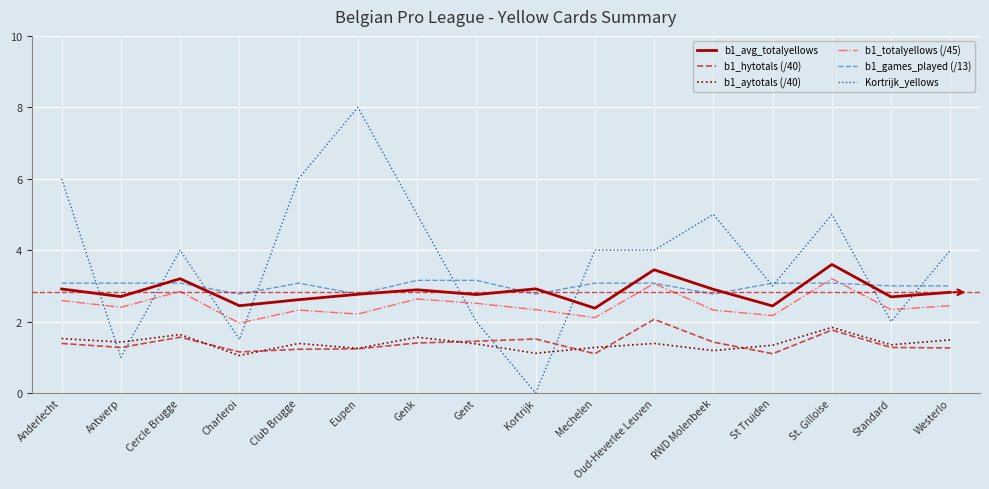

Is the value of b1_hytotals (/40) at Genk greater than the value of b1_aytotals (/40) at RWD Molenbeek?

Yes